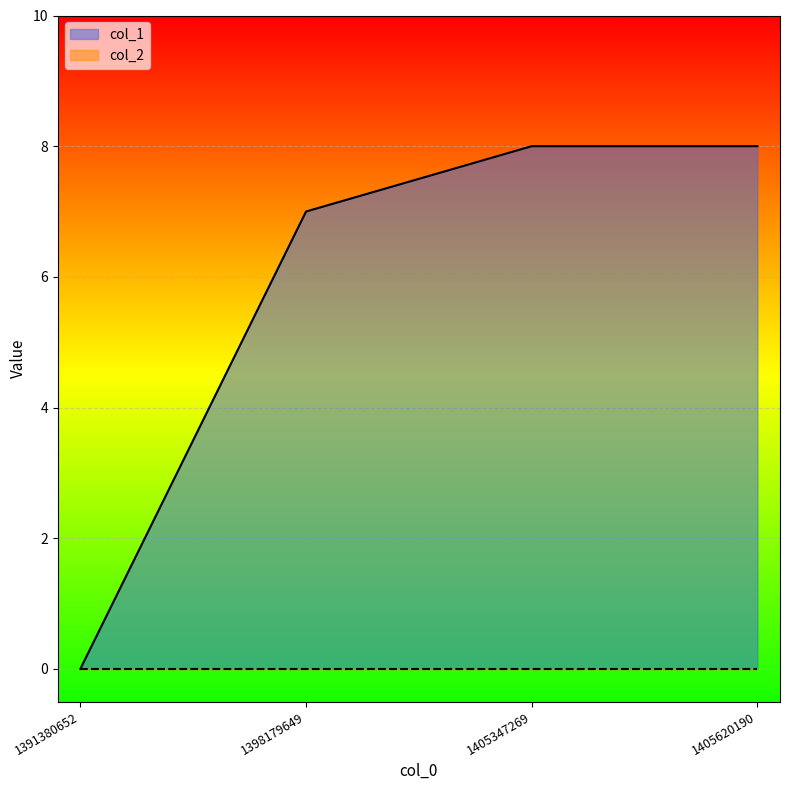

Approximately how many times larger is the value at 1405347269 compared to 1405620190?

1.0